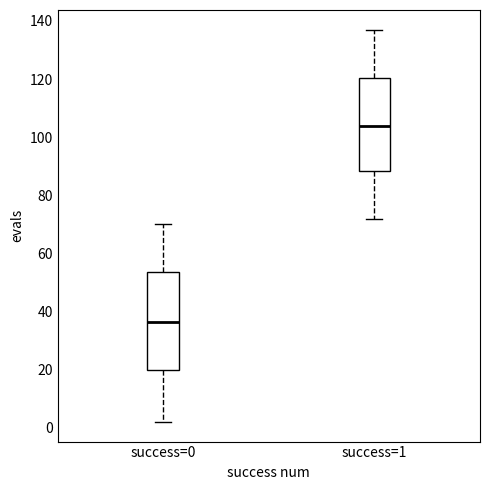

Where does the upper whisker of the box for success=0 end on the y-axis? The values are not printed on the chart, so give them approximately, as read against the axis.

70